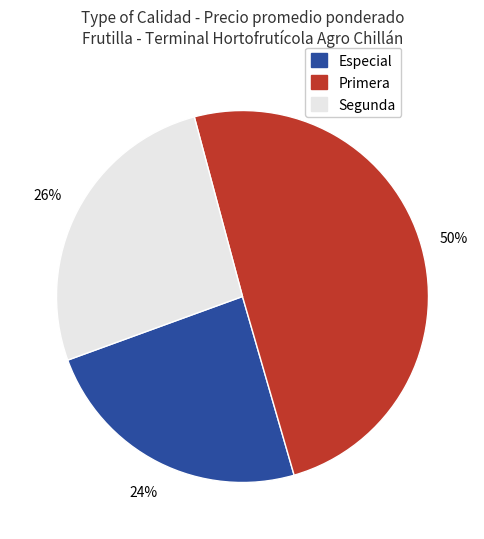

How many slices are in this pie chart?

3